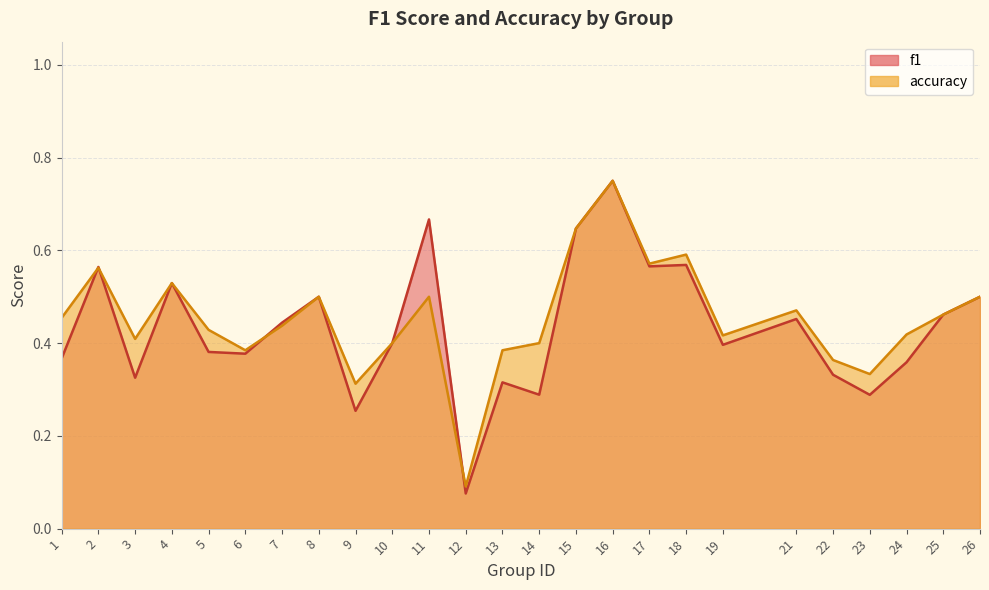

Between which two adjacent categories do f1 and accuracy first intersect?

1 and 2